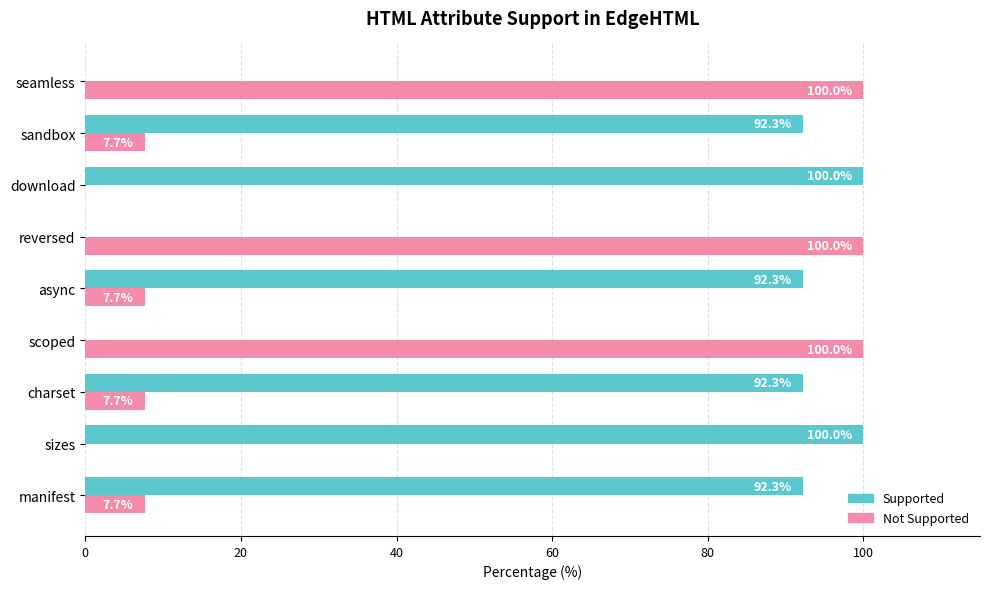

What are all the series names shown in the legend?

Supported, Not Supported